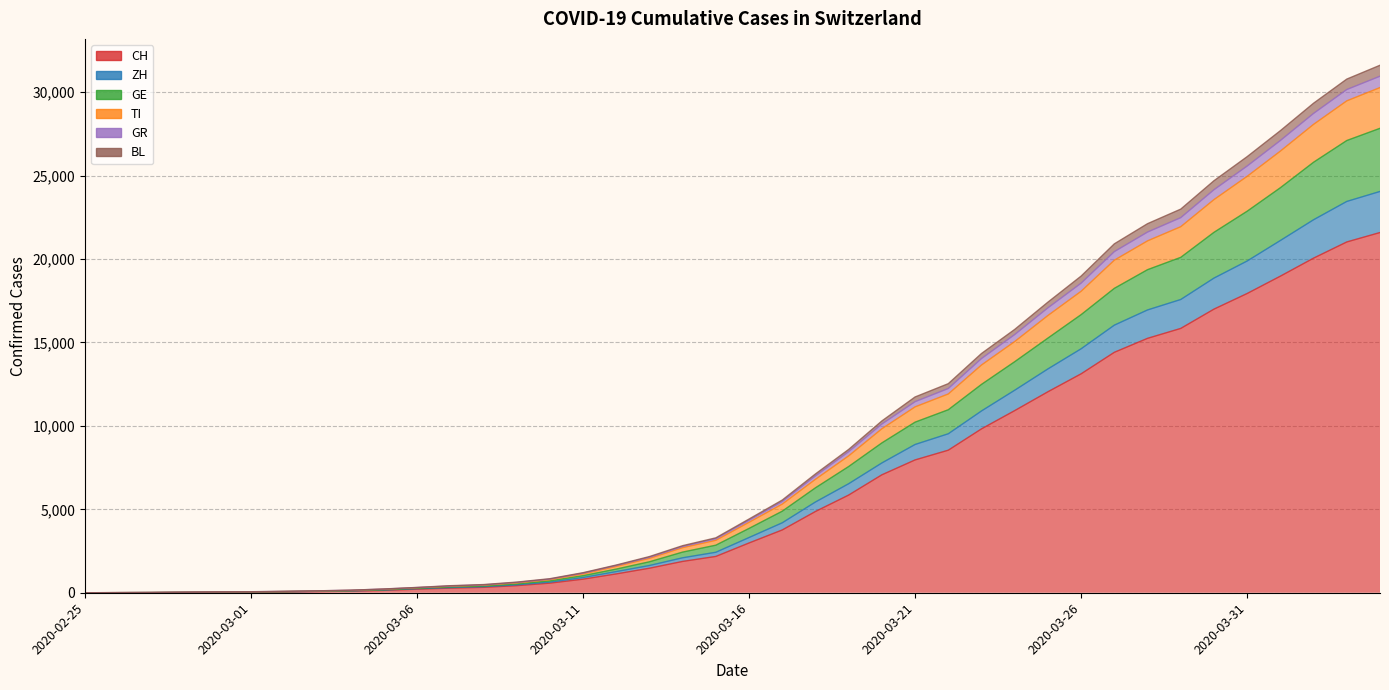

At which category is the sum across all series the highest?

2020-04-04